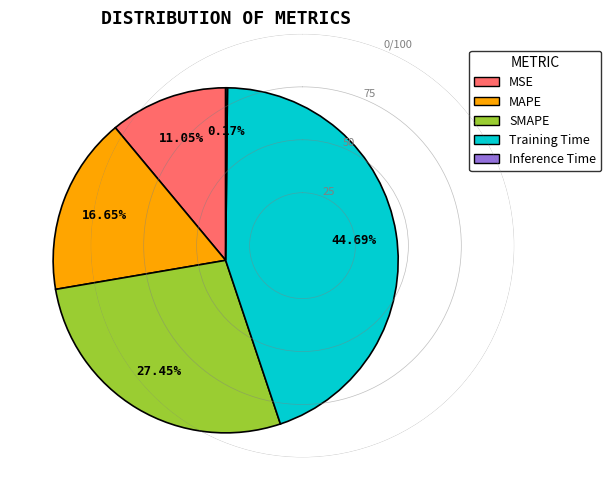

To the nearest percent, what is the combined percentage of Training Time and SMAPE?

72%